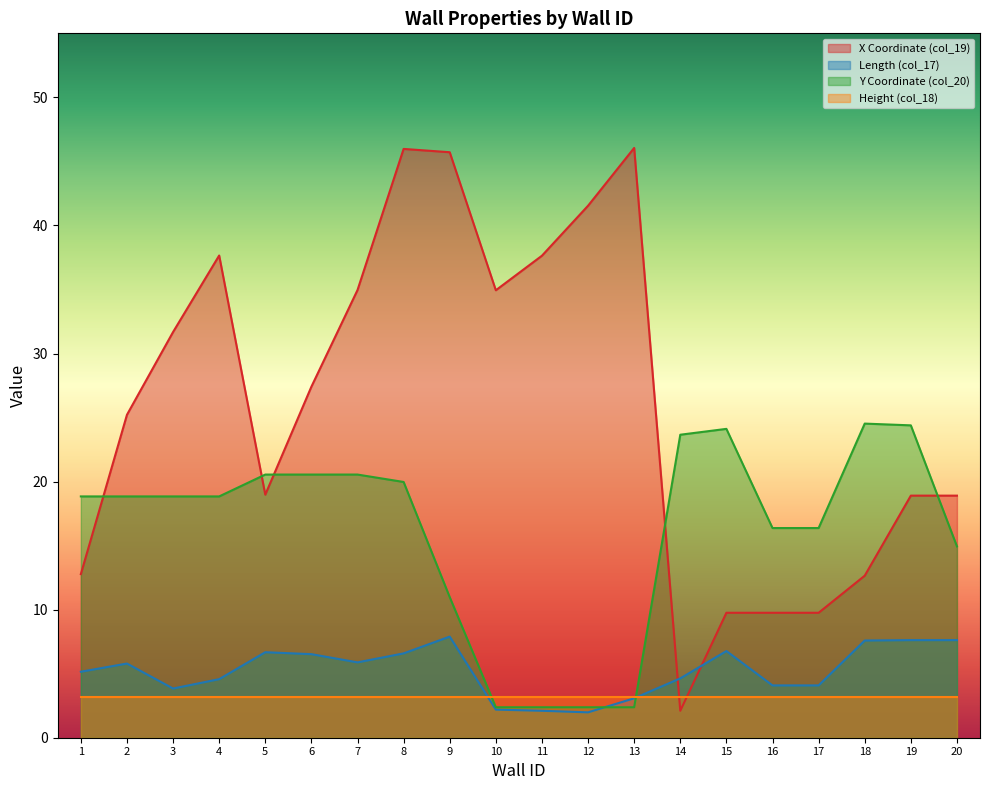

What is the sum of the Y Coordinate (col_20) values at 1 and 11?

21.2